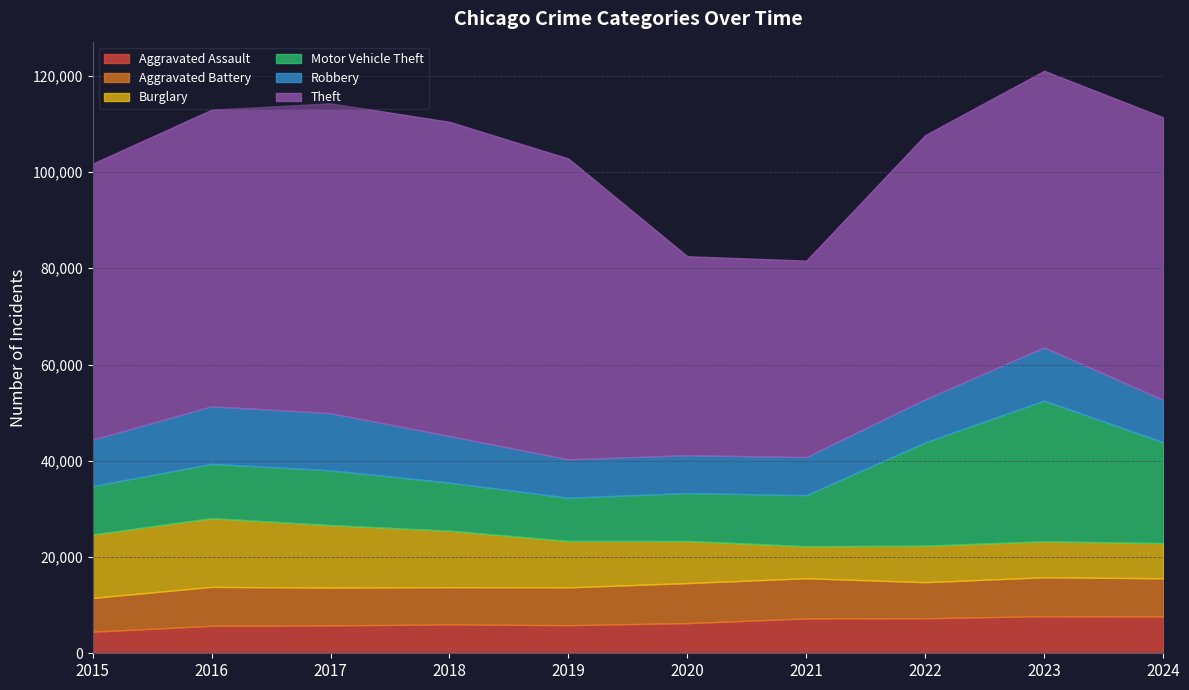

True or false: Aggravated Battery and Motor Vehicle Theft cross at least once.

False